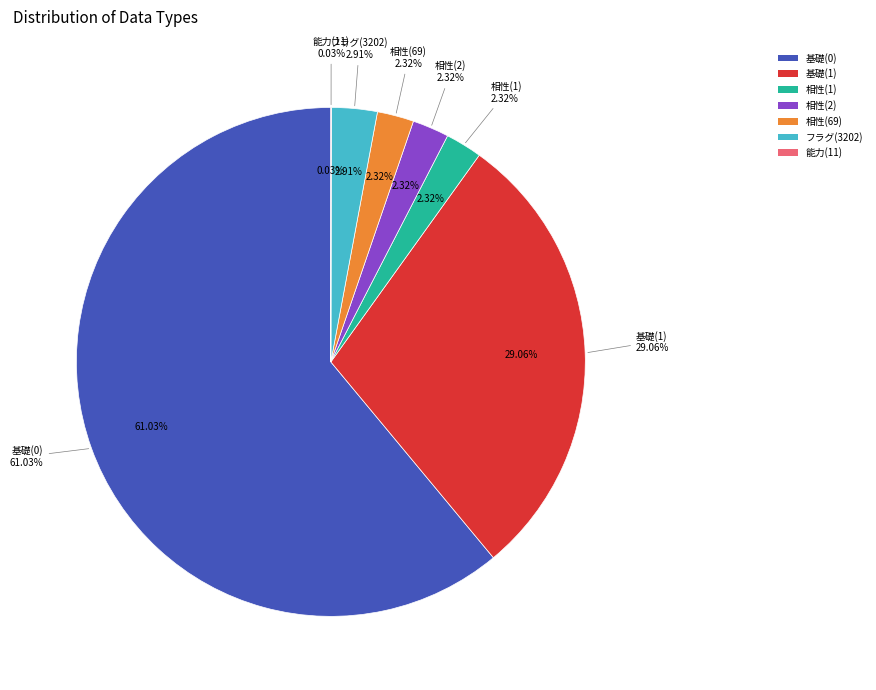

Which slice is the largest?

基礎(0)